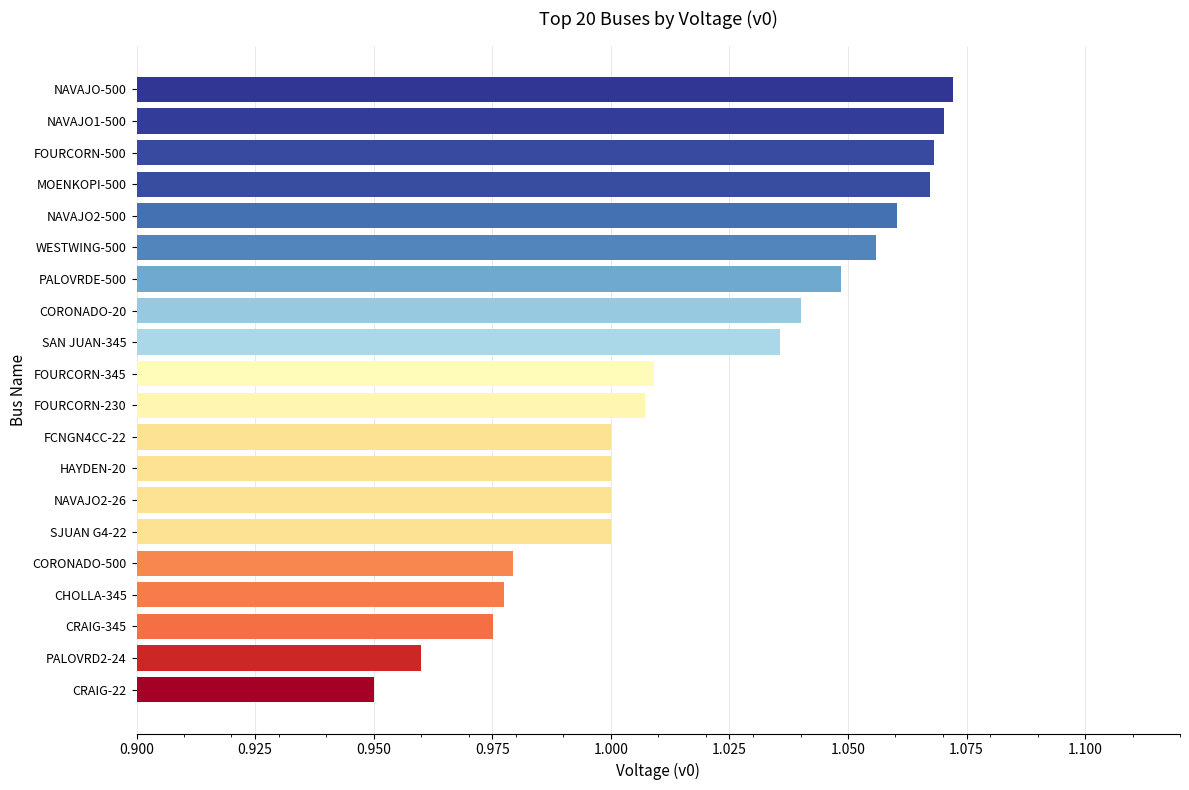

Which has a higher value, FOURCORN-230 or SAN JUAN-345?

SAN JUAN-345